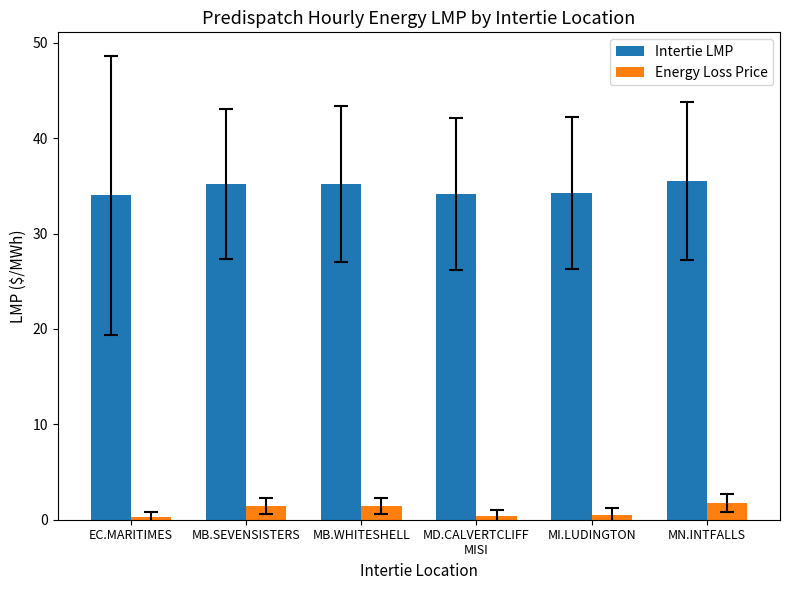

How many bars are there in each group?

2